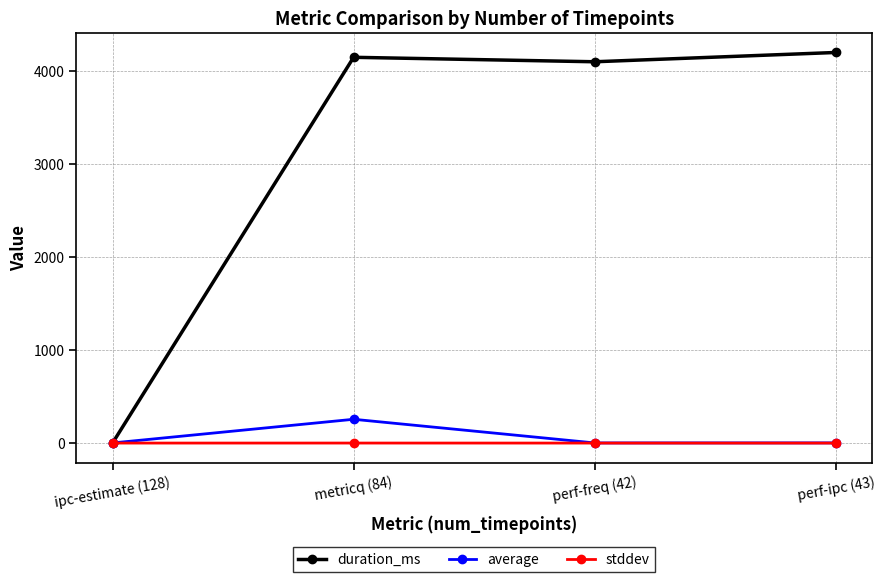

Which category has the highest value across all series?

perf-ipc (43)